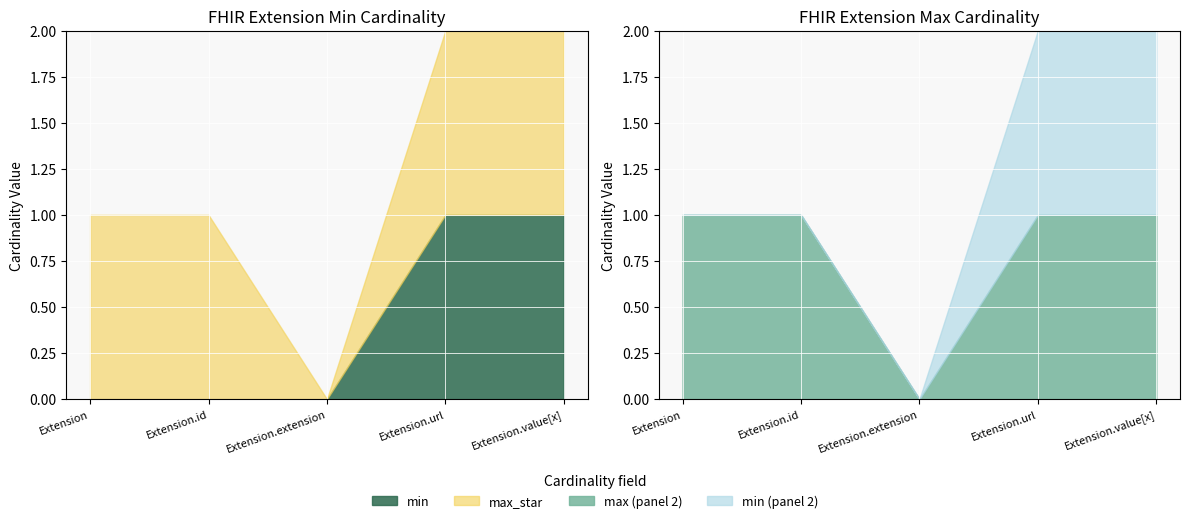

Which series changed the most between Extension.id and Extension.extension?

max_star